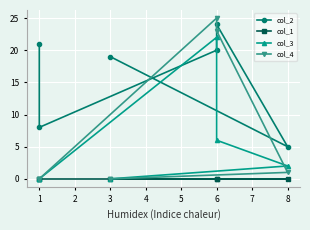

What is the value of the col_3 point at the 3rd from the left?

22